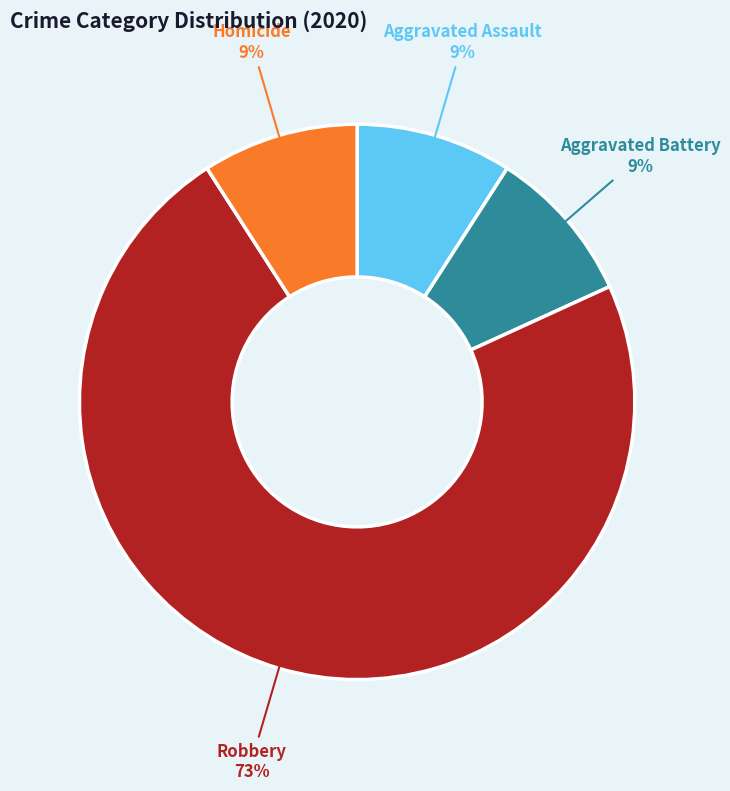

What percentage is the Aggravated Assault slice, to the nearest percent?

9%